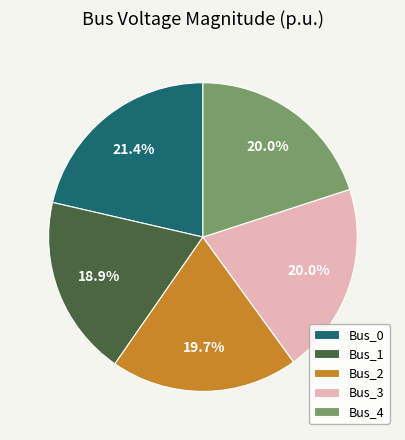

Does Bus_0 account for over 50% of the chart?

No